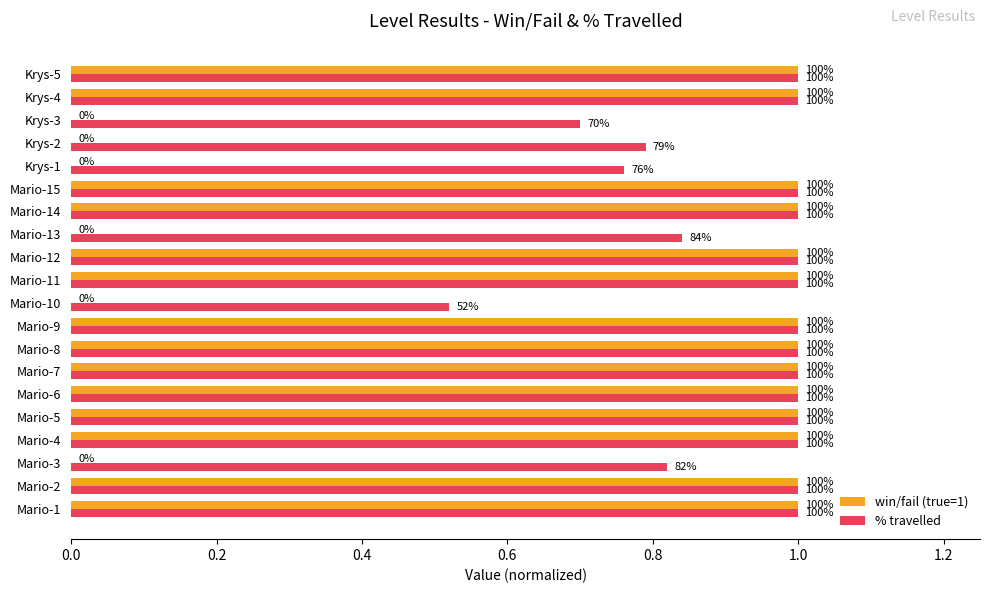

What are all the series names shown in the legend?

win/fail (true=1), % travelled